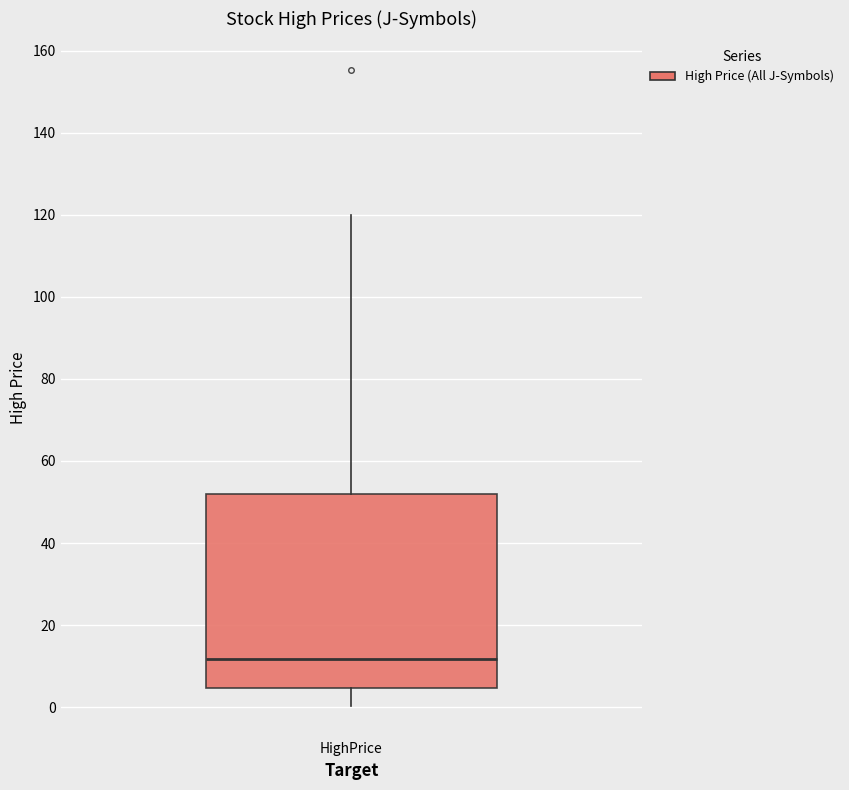

Where is the lower edge of the box for HighPrice on the y-axis? The values are not printed on the chart, so give them approximately, as read against the axis.

4